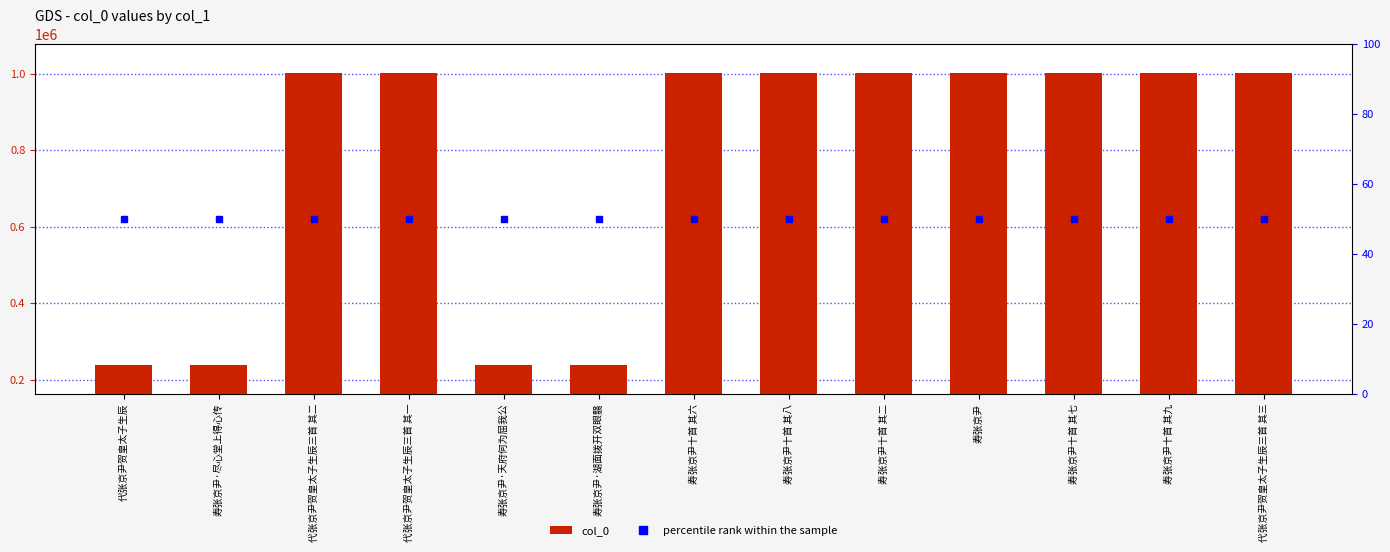

Is the value of percentile rank within the sample at 代张京尹贺皇太子生辰三首 其一 greater than the value of col_0 at 代张京尹贺皇太子生辰三首 其二?

No